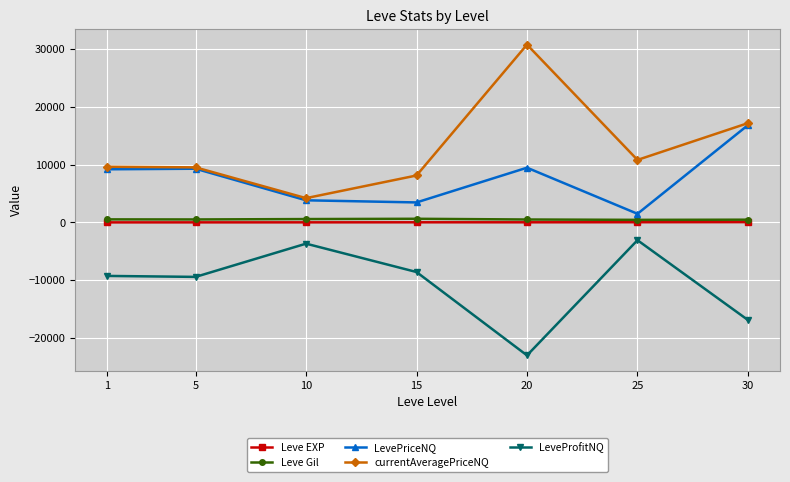

How many series are shown in this chart?

5